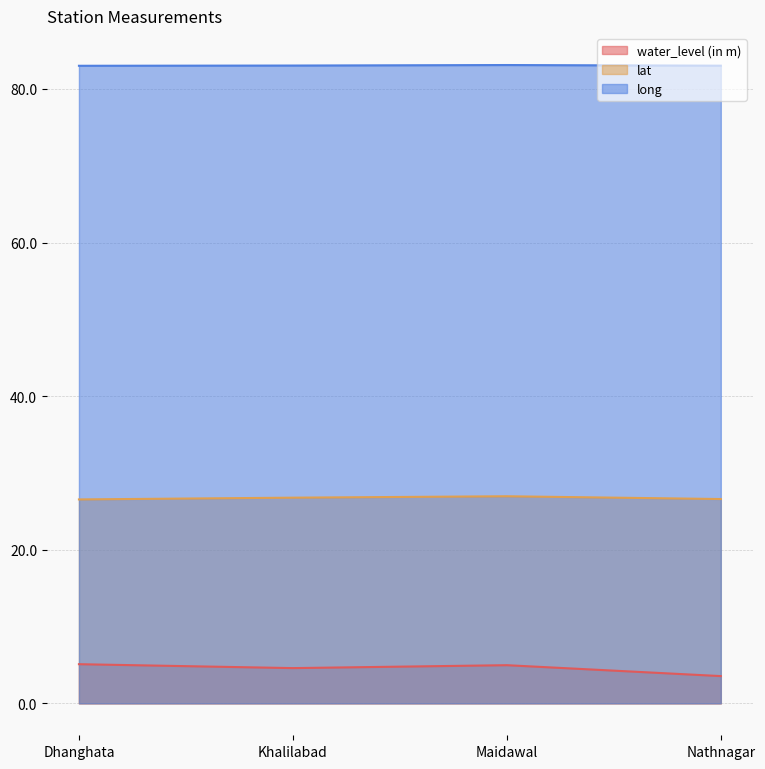

The long series shows 46.8 at Maidawal. True or false?

False